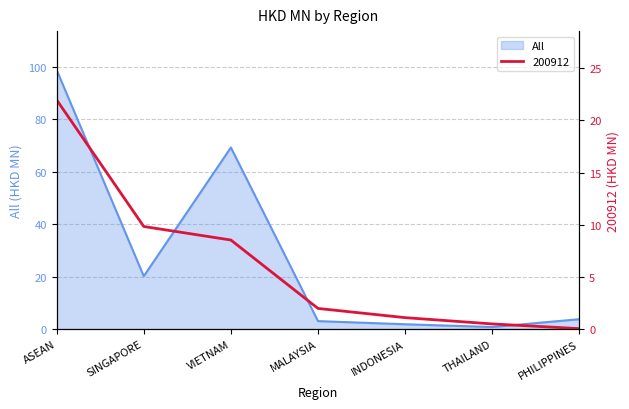

Rank the series by their average value, from lowest to highest.

200912, All